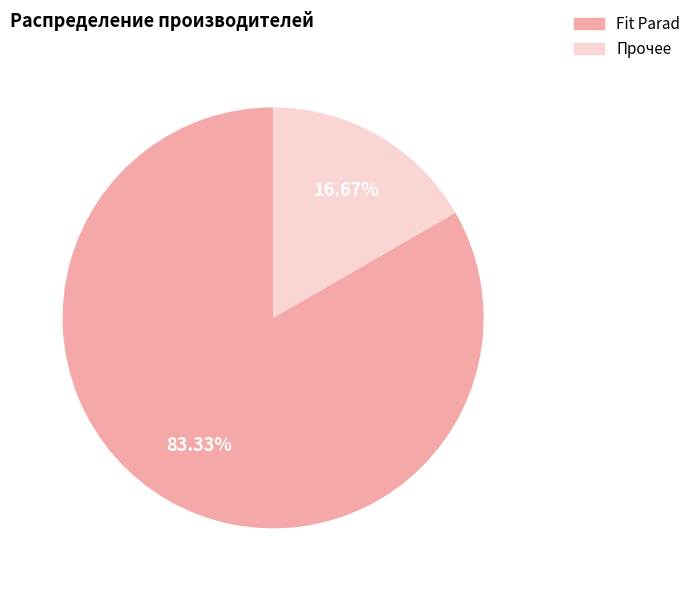

What percentage is the Fit Parad slice, to the nearest percent?

83%